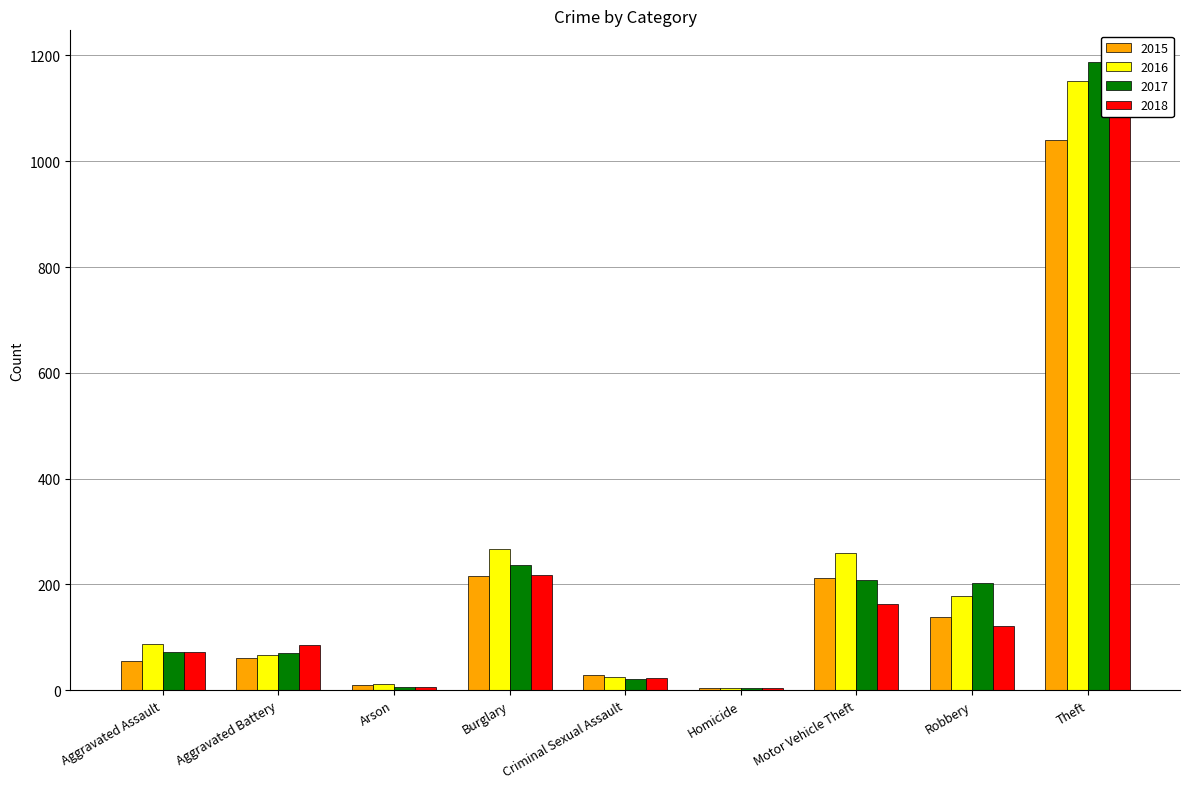

How many data points in 2015 are above 60?

4